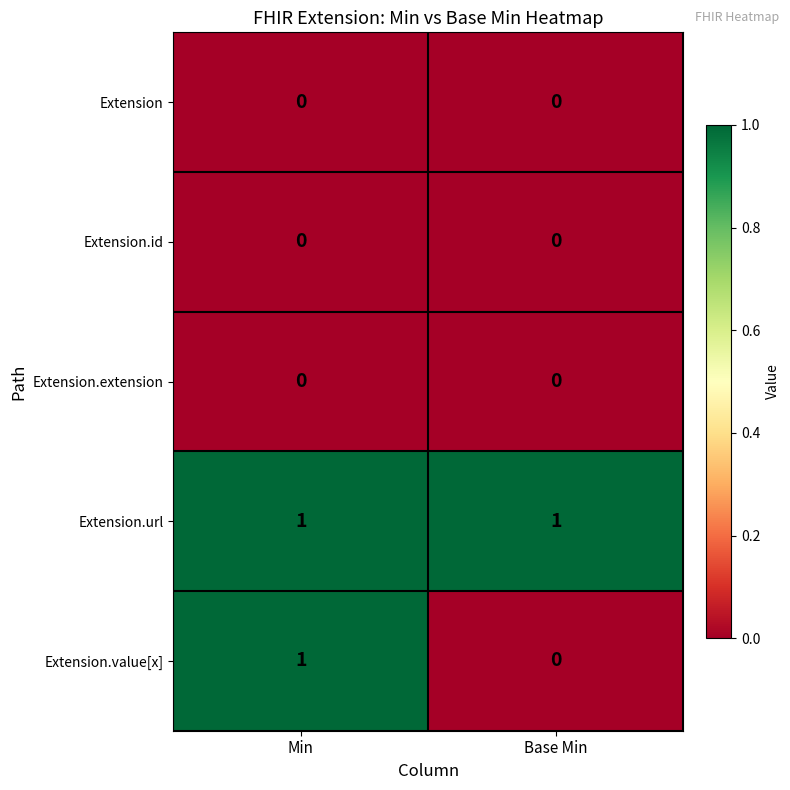

Is it true that Extension.value[x] equals 2 at Min?

False